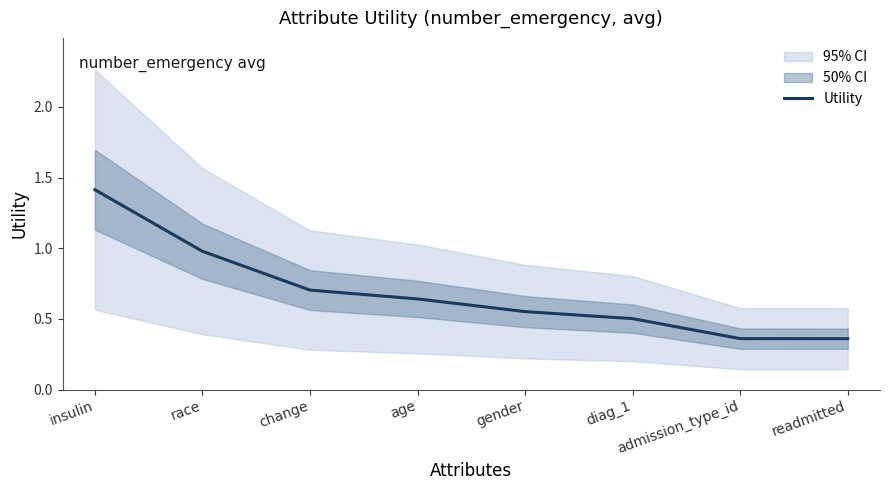

Which has a higher value, change or insulin?

insulin